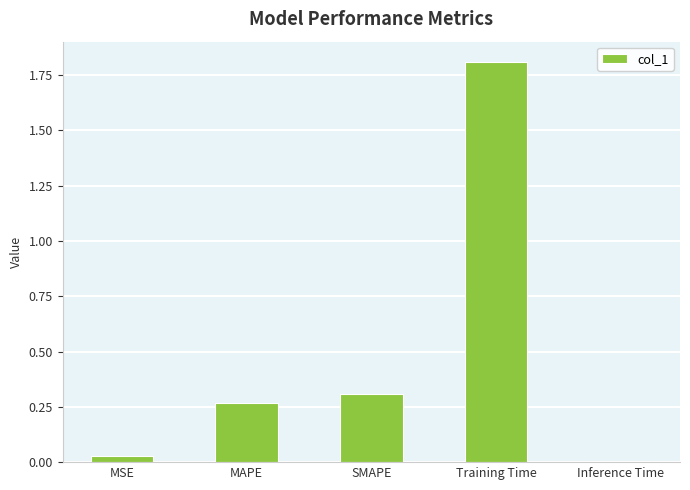

What is the sum of the values at Inference Time and Training Time?

1.8